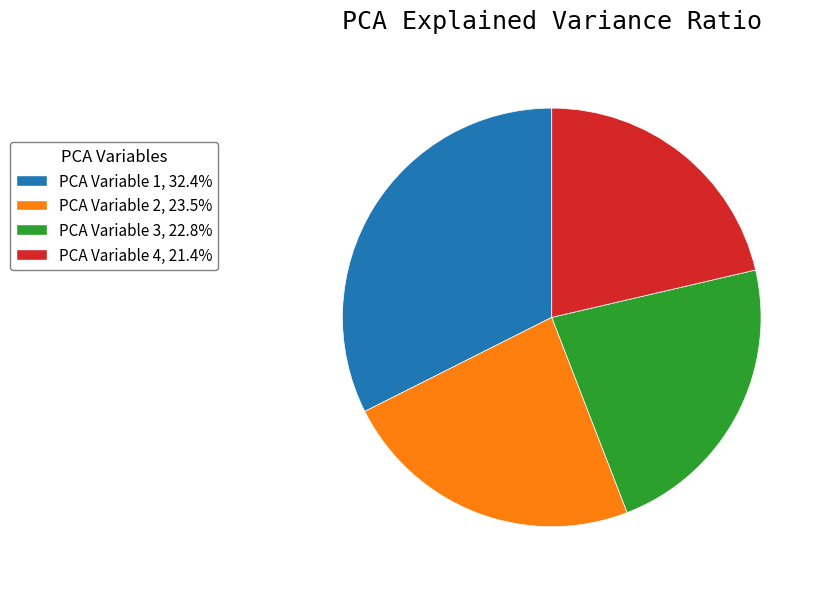

Is the sum of PCA Variable 4 and PCA Variable 3 greater than half?

No